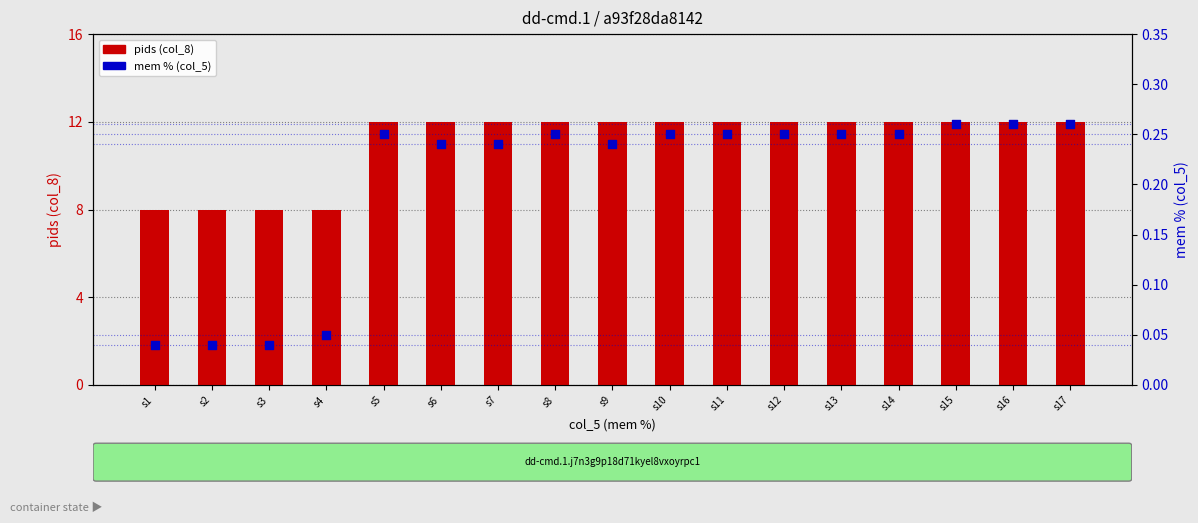

Is the value of pids (col_8) at s17 greater than the value of mem % (col_5) at s2?

Yes